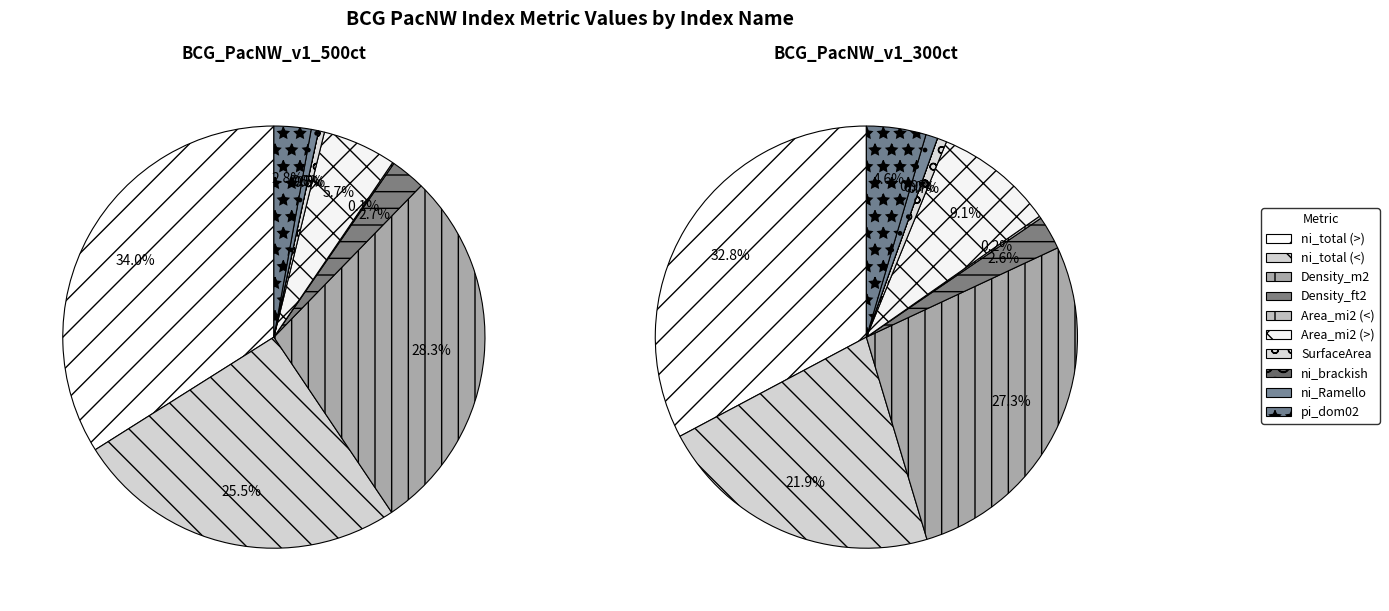

What is the smallest slice in the pie chart?

ni_brackish